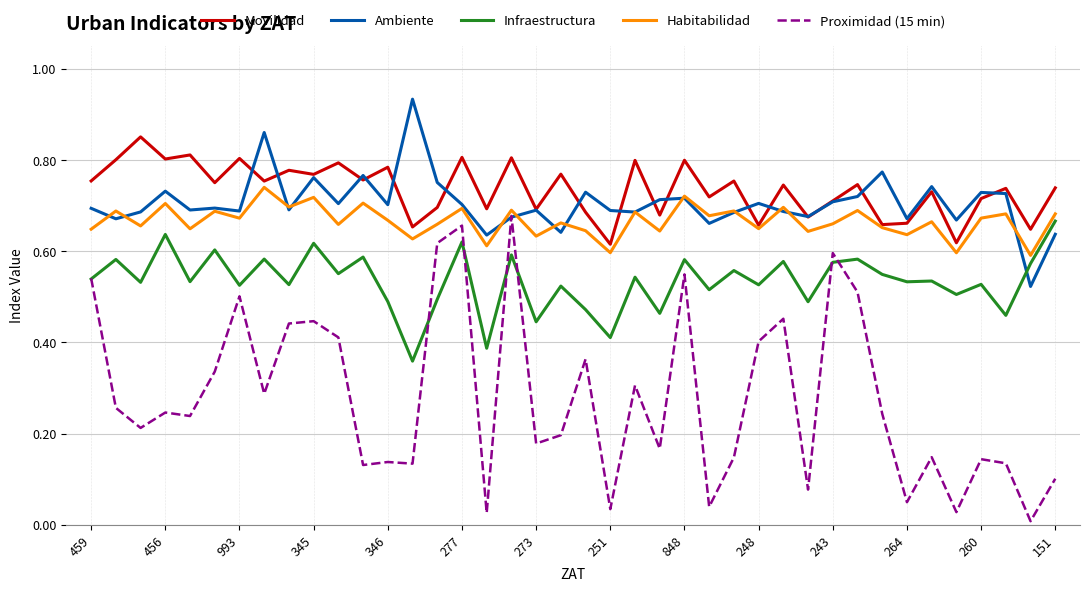

True or false: Infraestructura and Movilidad cross at least once.

False